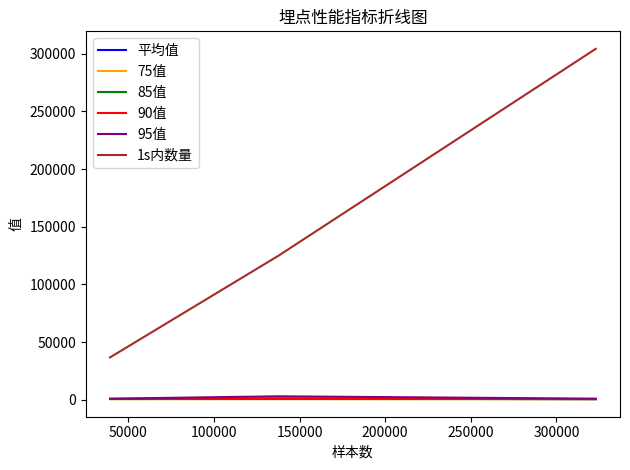

What is the maximum value shown in the chart?

304053.0